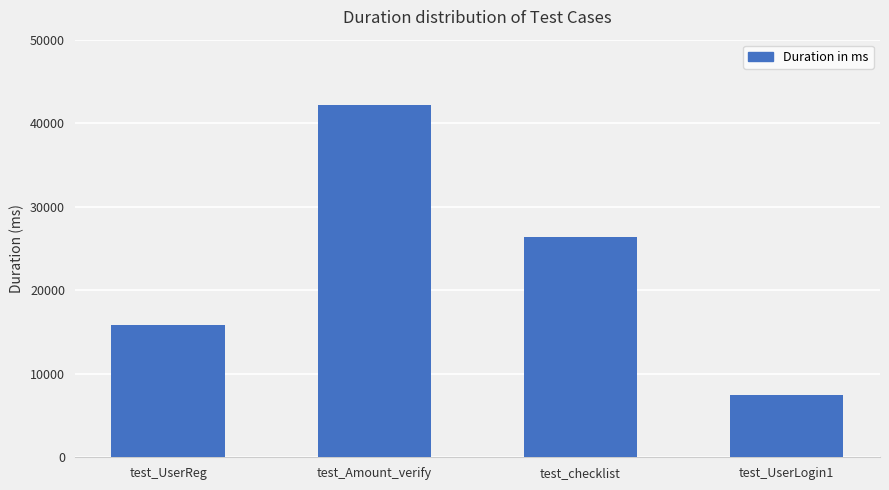

Reading left to right, what are all the values shown in this chart?

15790	42213	26425	7474